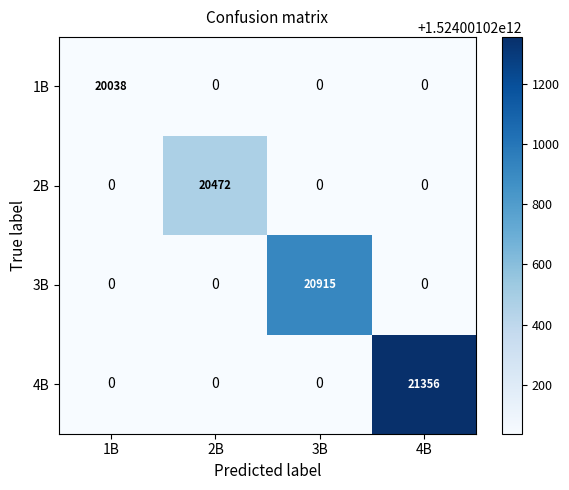

How many categories are shown in the chart?

4